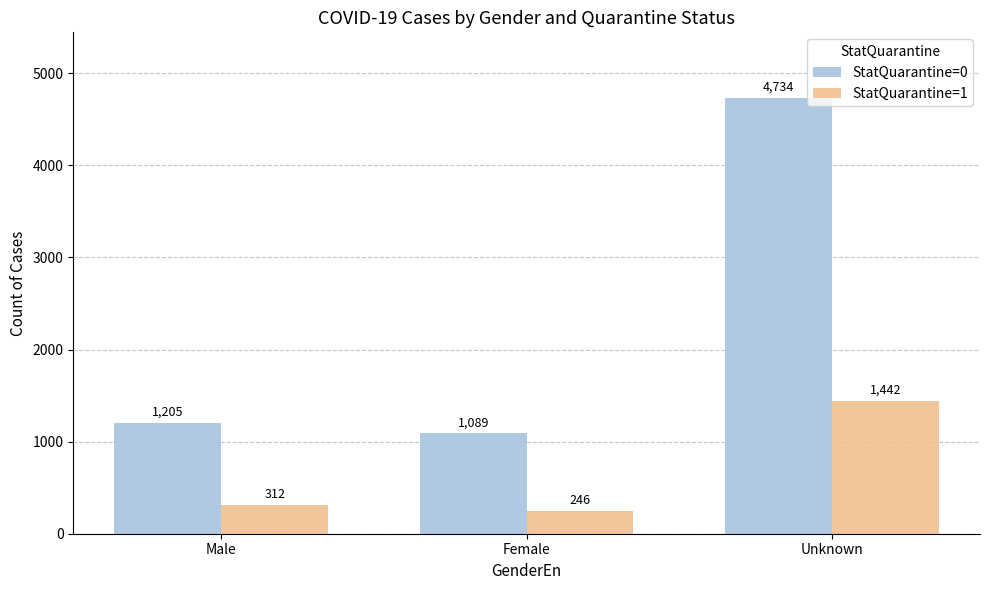

What is the average value of the StatQuarantine=1 series?

667